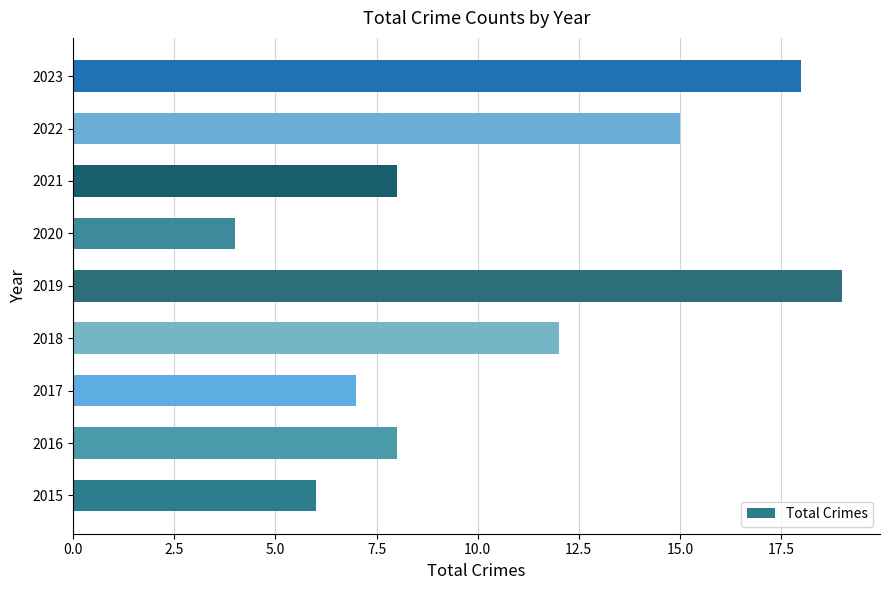

At which category does the chart reach its minimum across all series?

2020